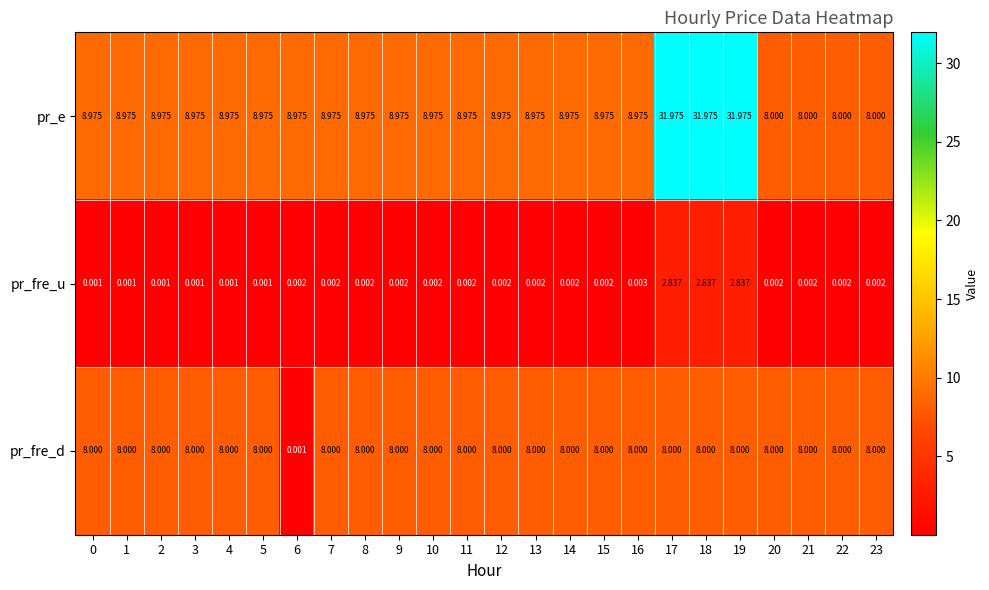

Which series has the largest total across all categories?

pr_e